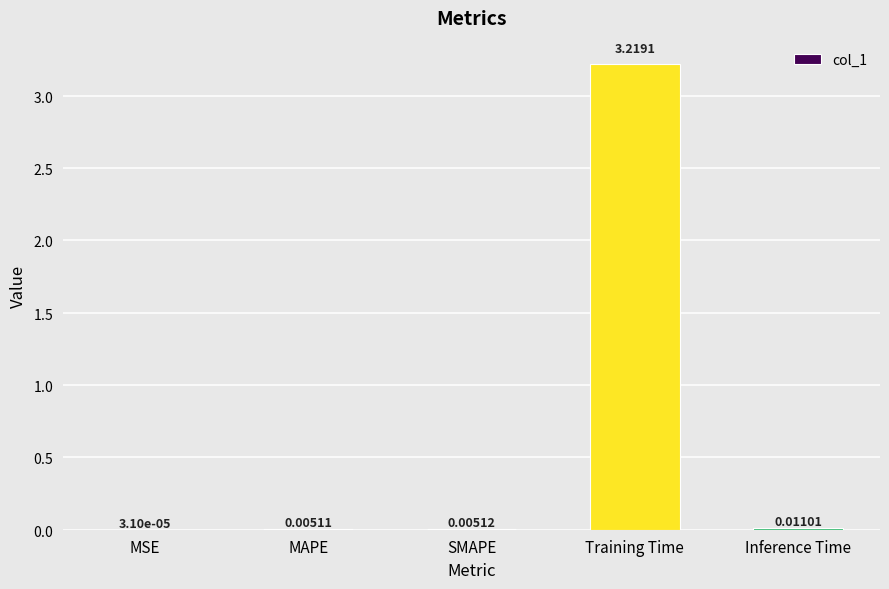

Where is the data nearest to the value 1?

Inference Time